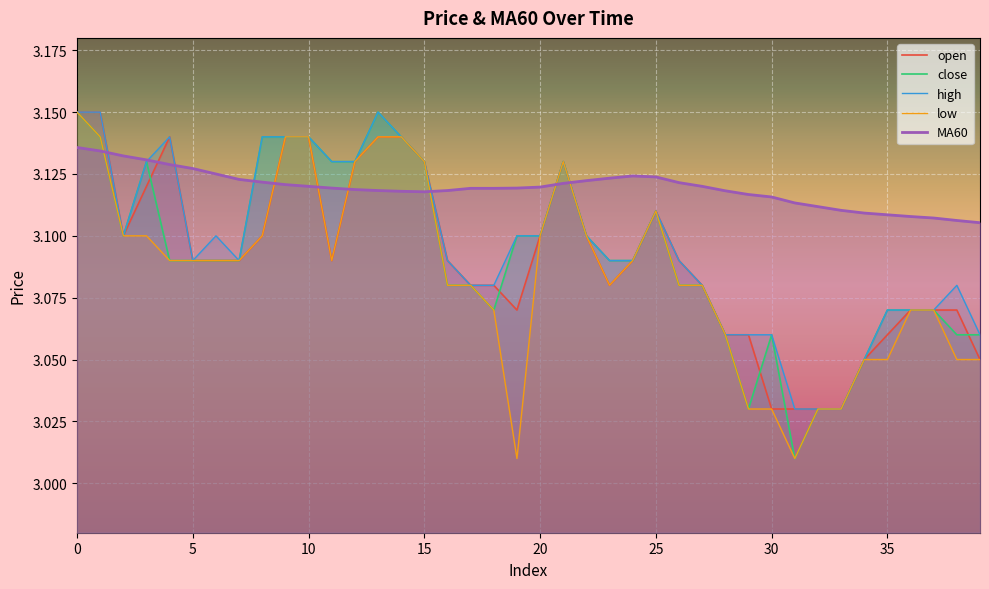

What is the difference between the maximum and minimum values in the open series?

0.1